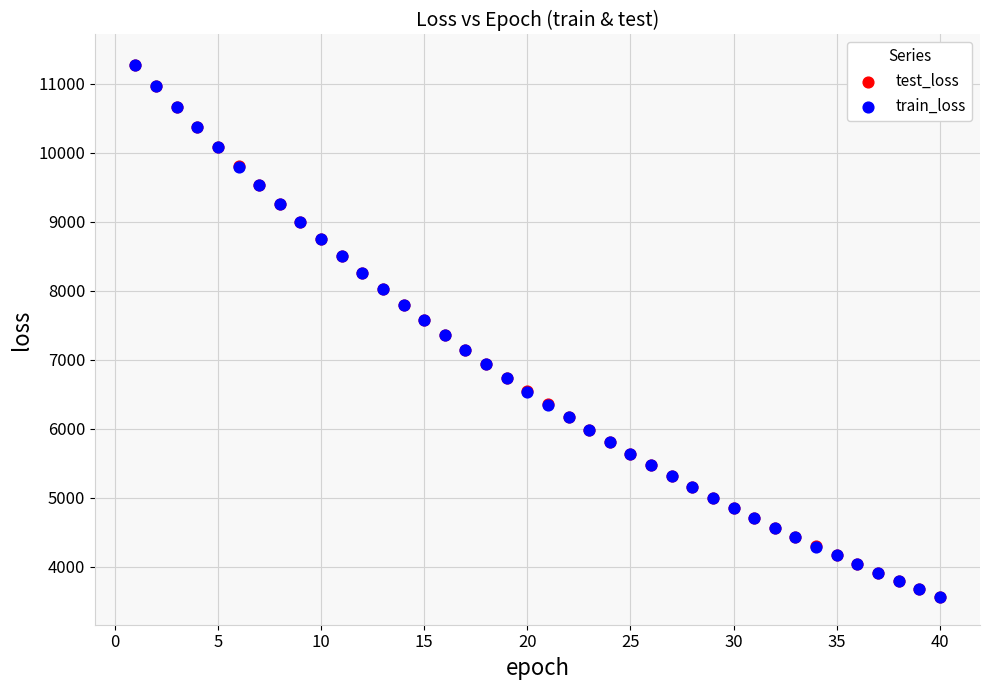

Which series has the widest spread of Y values?

test_loss